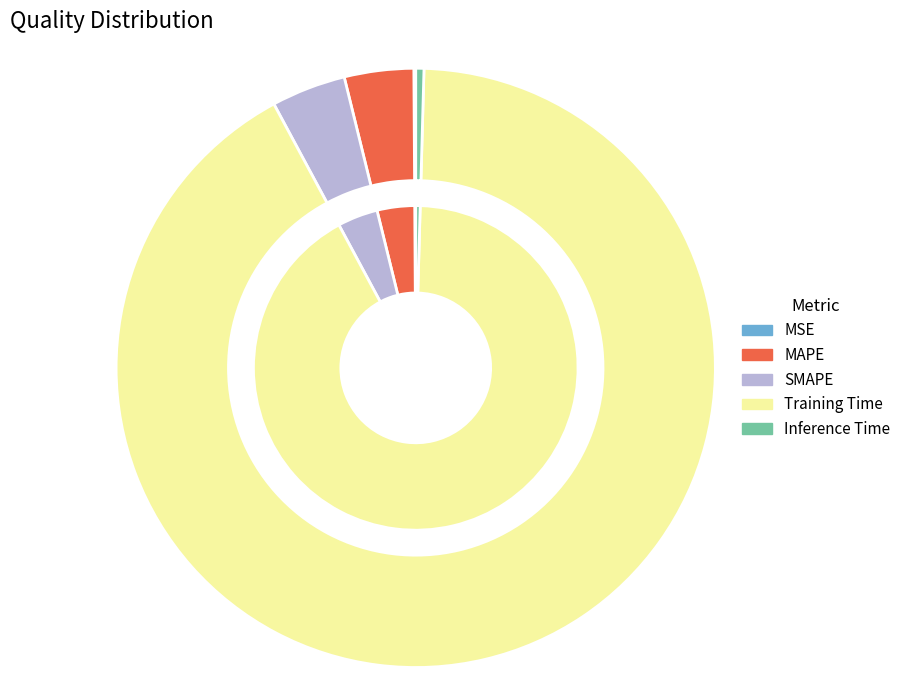

What portion of the pie excludes MSE?

99.9%